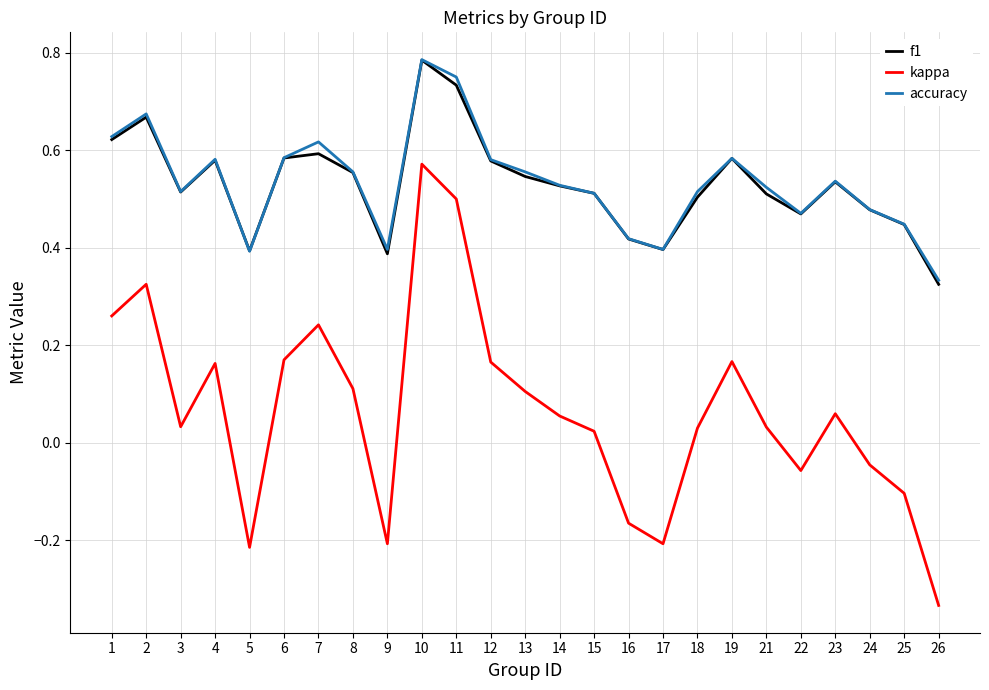

Between 12 and 21, which series saw the biggest shift?

kappa